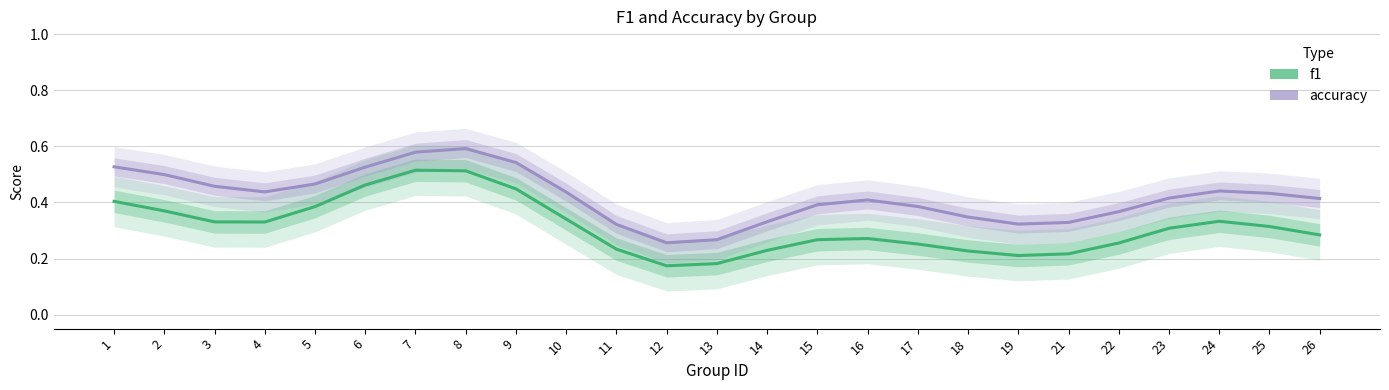

At which category is the sum across all series the highest?

8